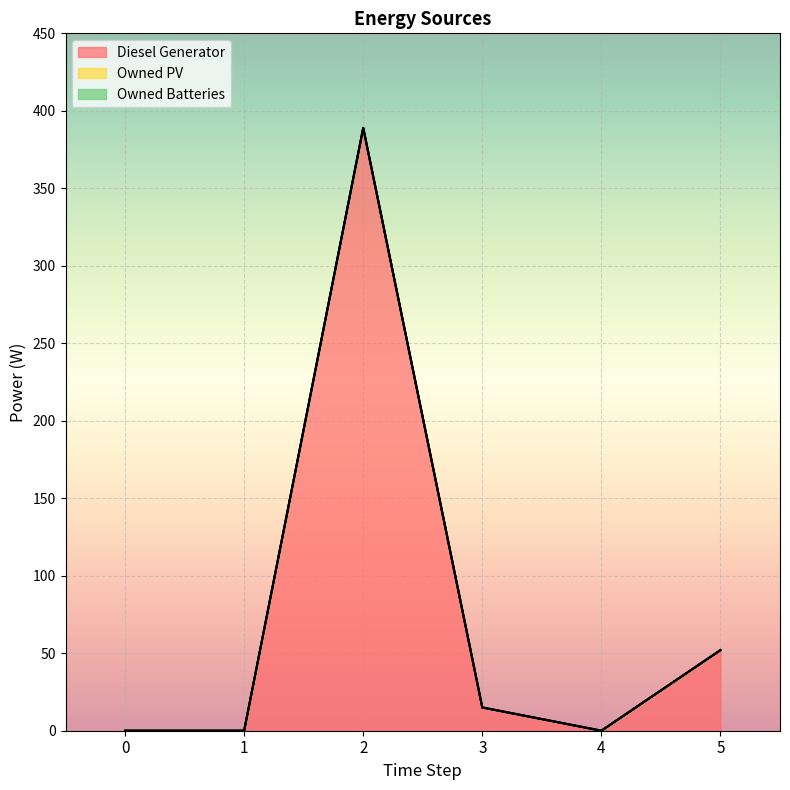

What is the value of the Diesel Generator point at the 3rd from the left?

389